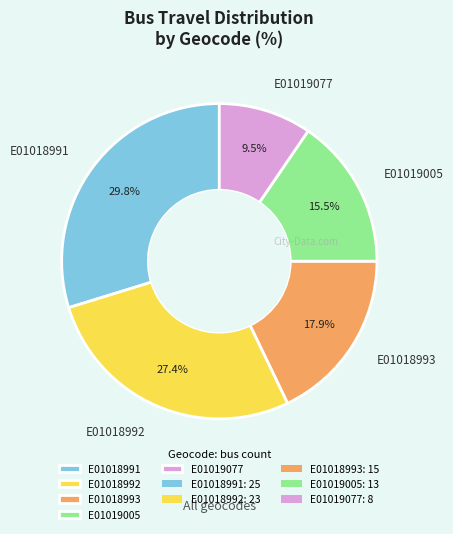

Is it true that E01018993 is 29% of the pie?

False